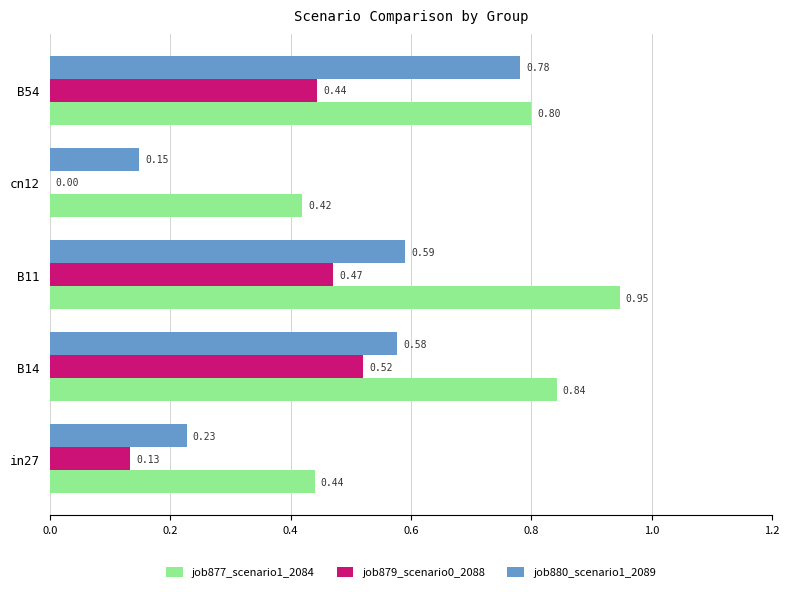

Between in27 and B14, which series saw the biggest shift?

job877_scenario1_2084